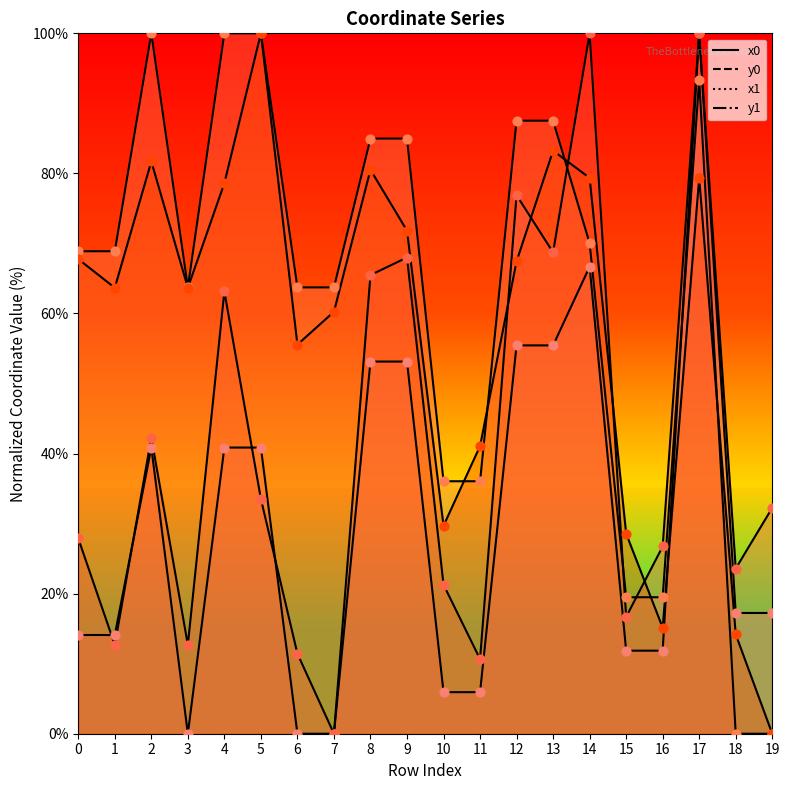

Which series reaches the minimum Y coordinate?

x0